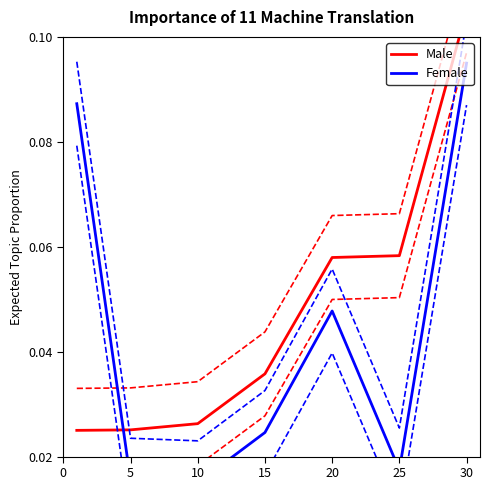

Which series changed the most between 0 and 15?

Female